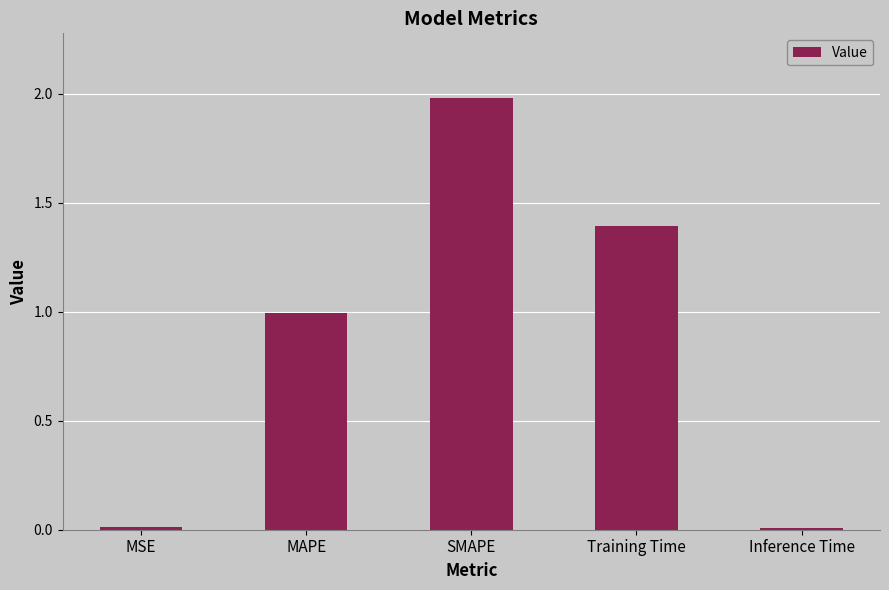

True or false: the data shows 0.5 at Training Time.

False